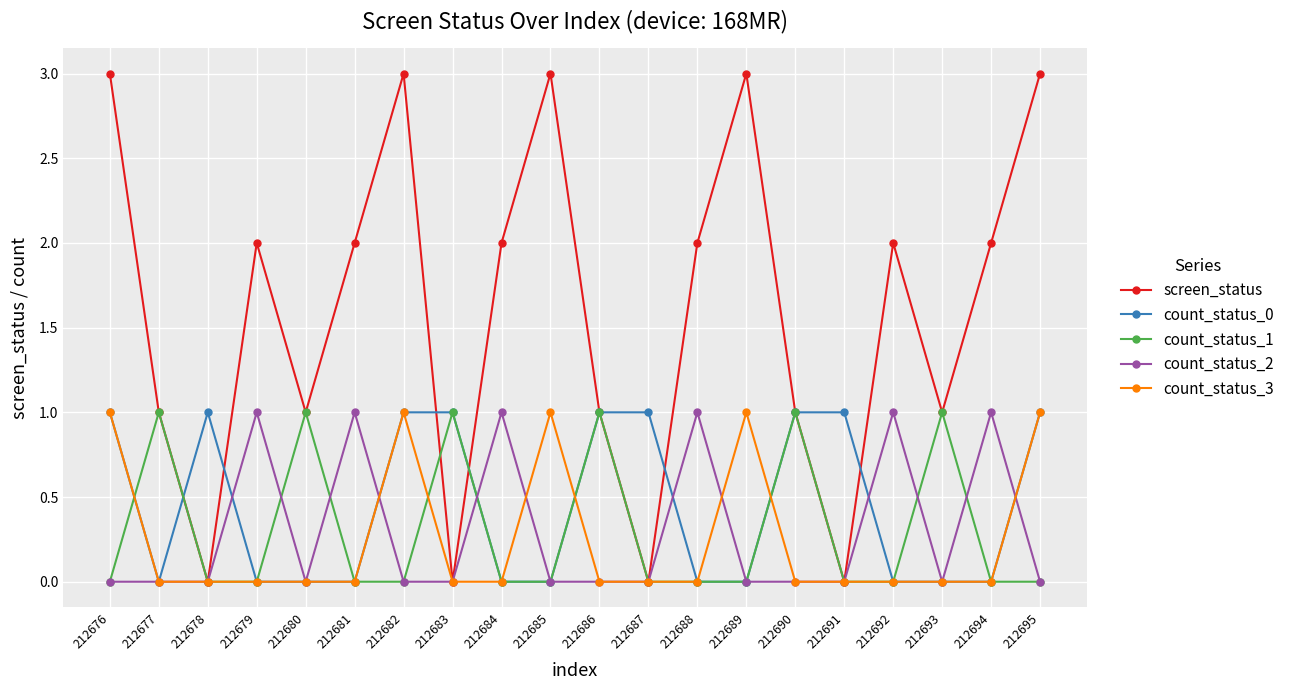

What is the sum of the screen_status values at 212689 and 212681?

5